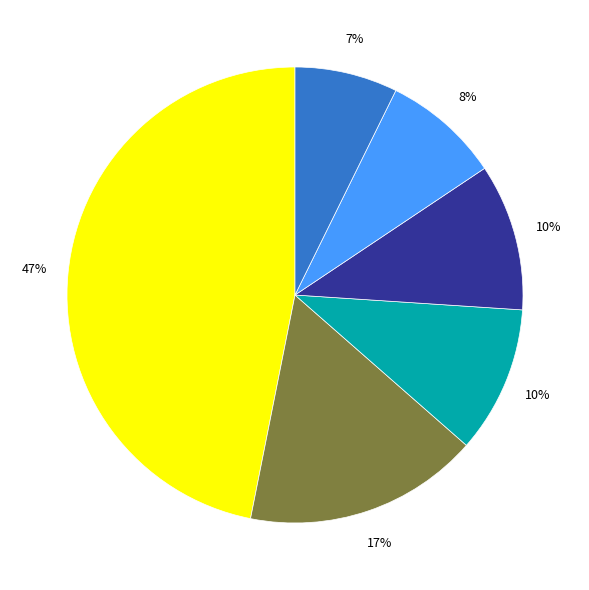

Count the number of slices in the pie.

6